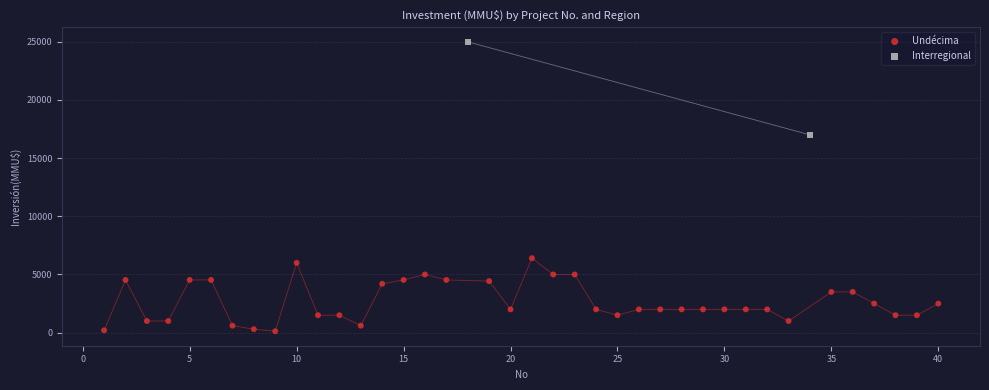

What are all the series names shown in the legend?

Undécima, Interregional